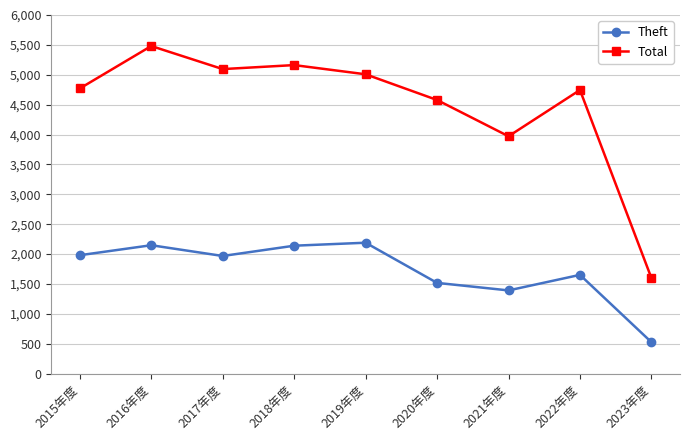

Where is the first local minimum for Theft?

2017年度